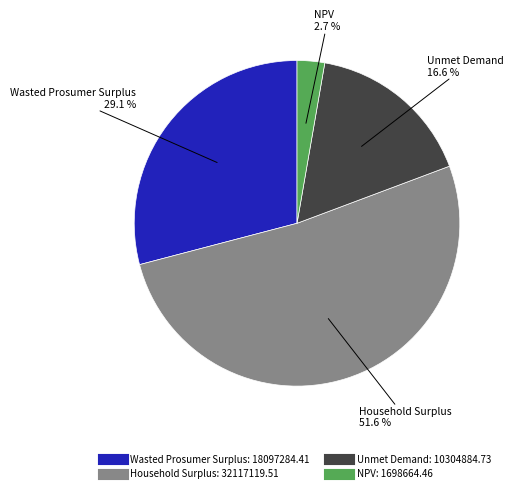

Which slice represents more than half of the pie?

Household Surplus